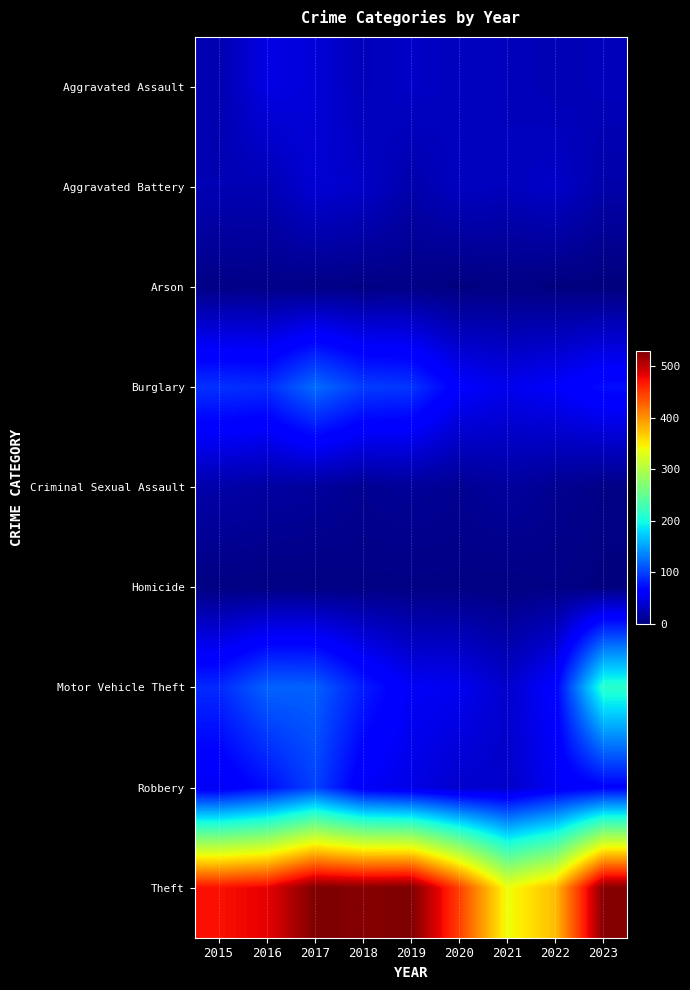

Rank the series by their maximum value, from highest to lowest.

Theft, Motor Vehicle Theft, Burglary, Robbery, Aggravated Assault, Aggravated Battery, Criminal Sexual Assault, Arson, Homicide